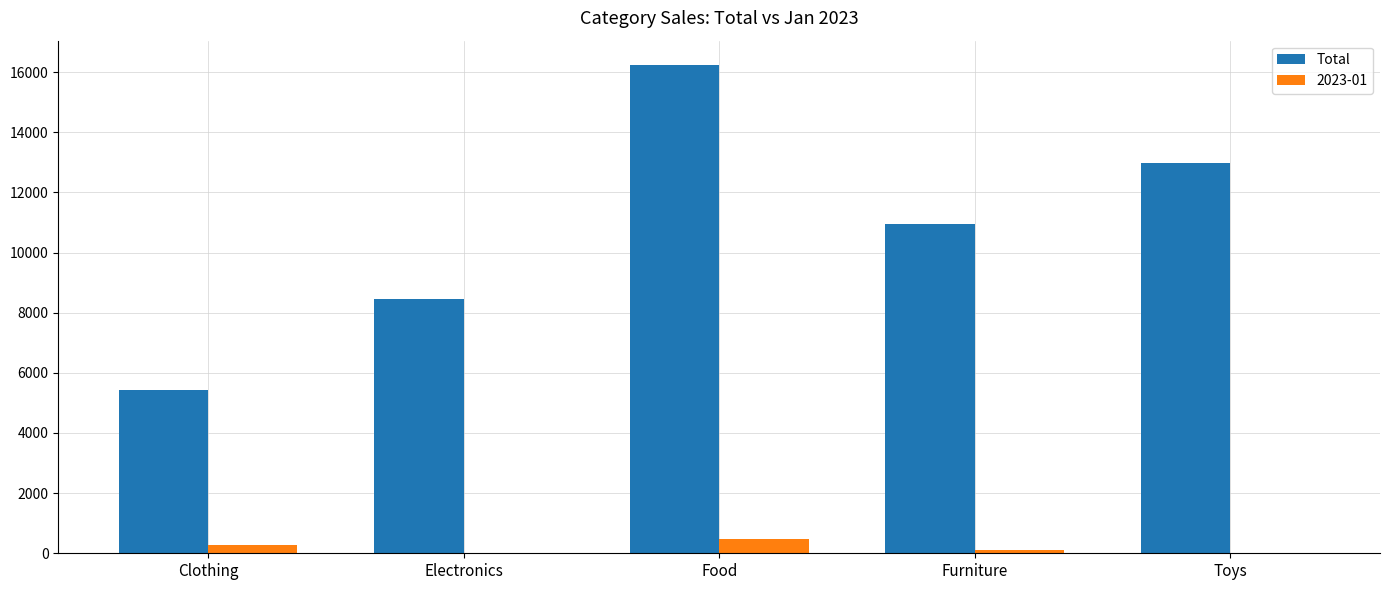

What is the total value across all series at Toys?

12984.4